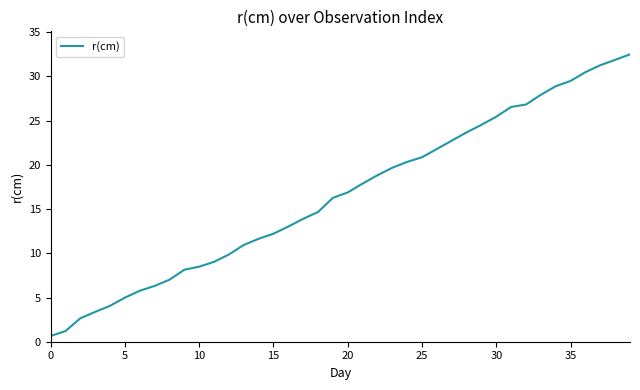

What is the difference between the maximum and minimum values?

31.9